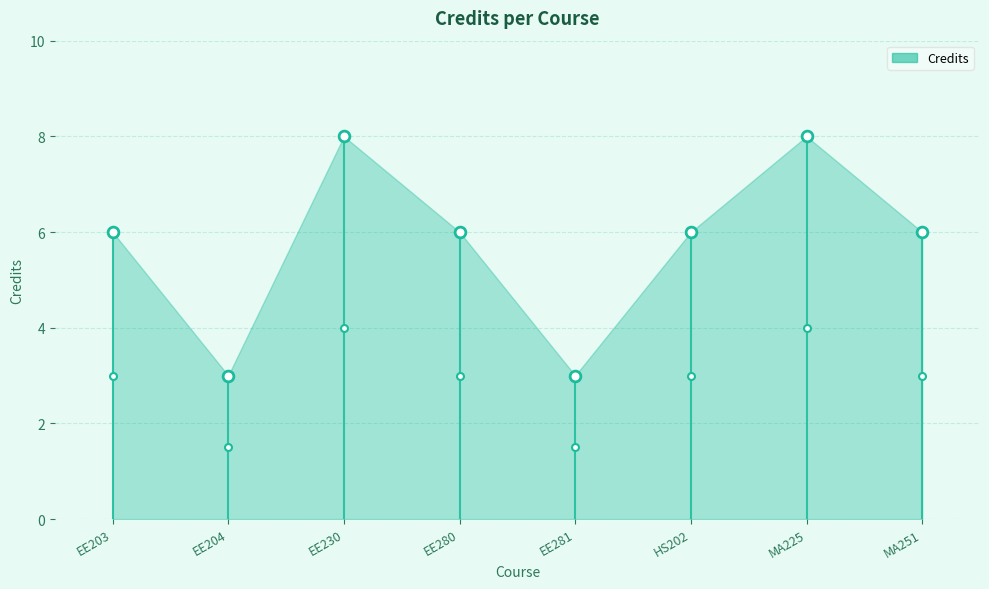

What is the change in value from EE230 to EE280?

-2